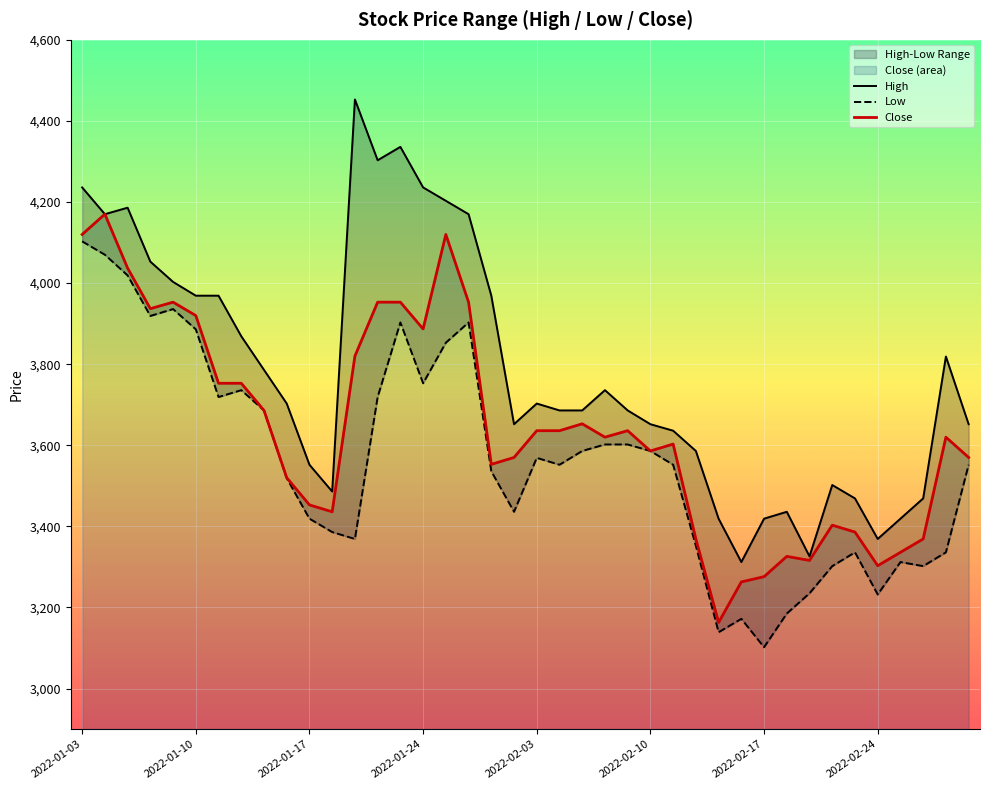

True or false: High and Close cross at least once.

False